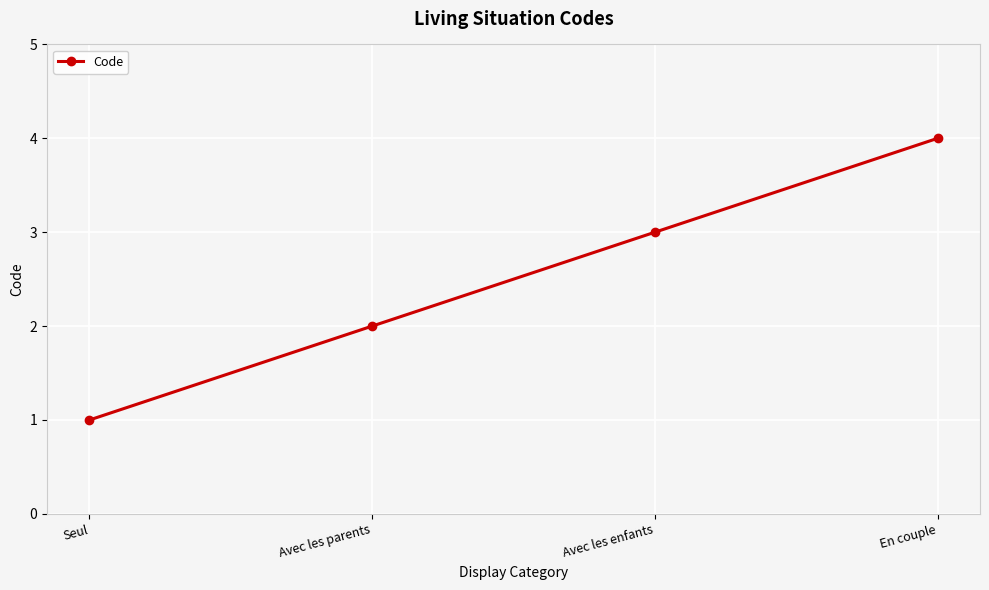

How many data points does each series have?

4